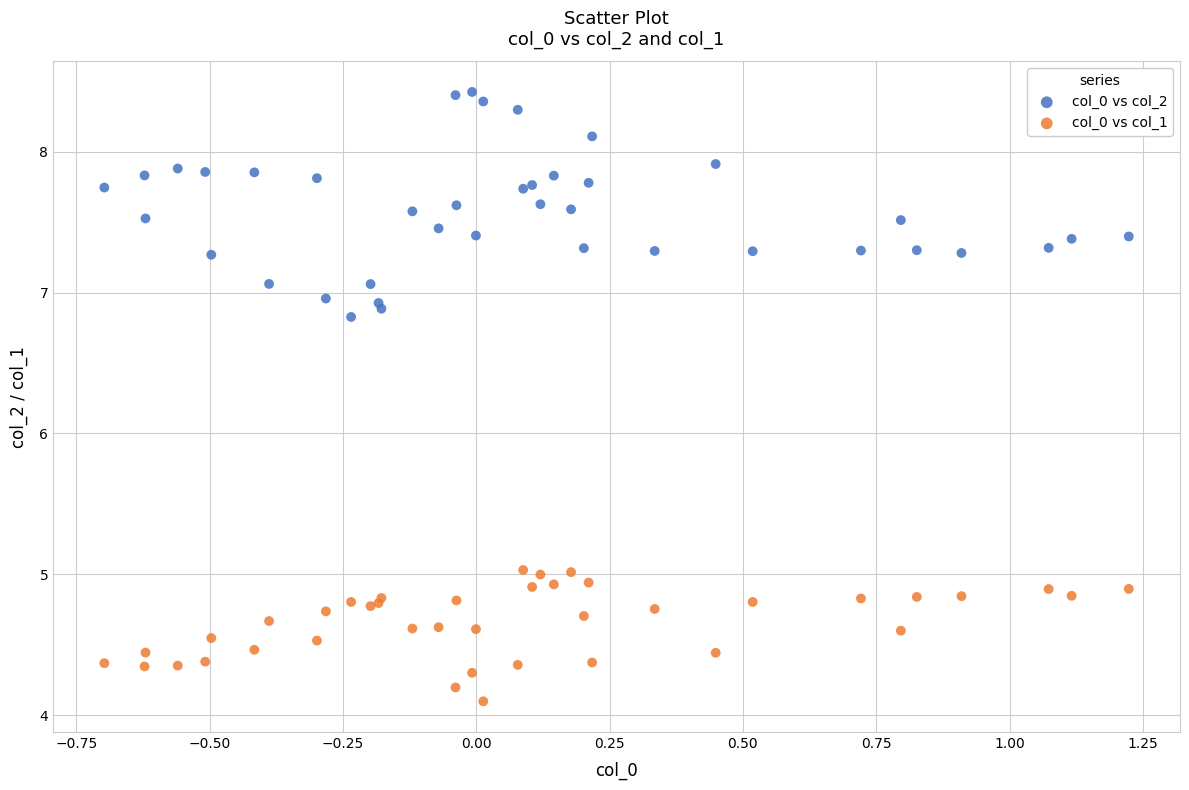

What is the X range (max minus min) for the scatter plot?

1.9